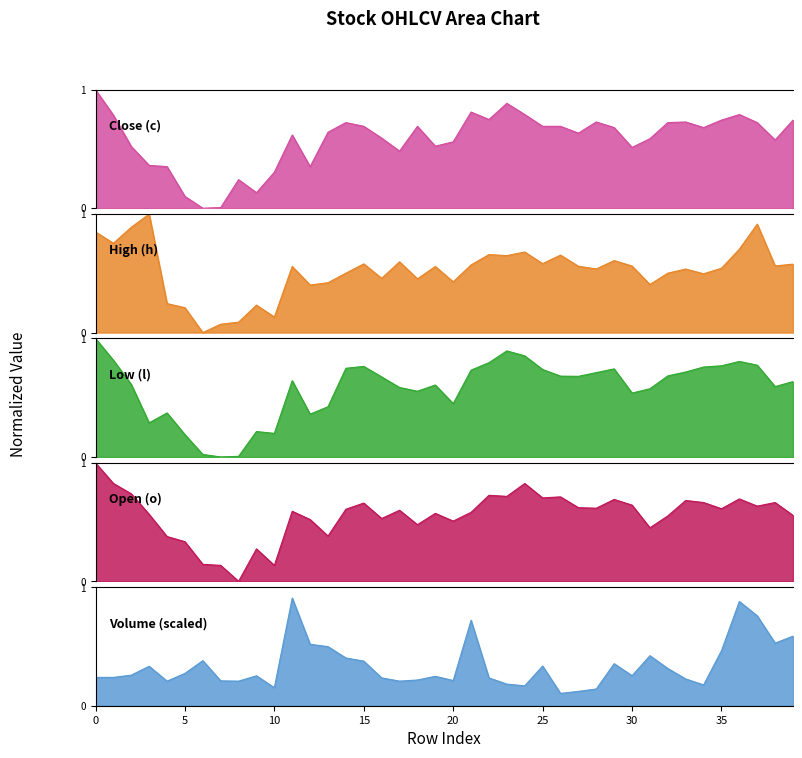

Reading right to left, transcribe all the data shown in this chart.

c: 0.7	0.6	0.7	0.8	0.7	0.7	0.7	0.7	0.6	0.5	0.7	0.7	0.6	0.7	0.7	0.8	0.9	0.7	0.8	0.6	0.5	0.7	0.5	0.6	0.7	0.7	0.6	0.4	0.6	0.3	0.1	0.2	0.0	0.0	0.1	0.4	0.4	0.5	0.8	1.0
h: 0.6	0.6	0.9	0.7	0.5	0.5	0.5	0.5	0.4	0.6	0.6	0.5	0.6	0.7	0.6	0.7	0.6	0.7	0.6	0.4	0.6	0.5	0.6	0.5	0.6	0.5	0.4	0.4	0.6	0.1	0.2	0.1	0.1	0.0	0.2	0.2	1.0	0.9	0.8	0.8
l: 0.6	0.6	0.8	0.8	0.8	0.8	0.7	0.7	0.6	0.5	0.7	0.7	0.7	0.7	0.7	0.9	0.9	0.8	0.7	0.5	0.6	0.6	0.6	0.7	0.8	0.7	0.4	0.4	0.6	0.2	0.2	0.0	0.0	0.0	0.2	0.4	0.3	0.6	0.8	1.0
o: 0.6	0.7	0.6	0.7	0.6	0.7	0.7	0.6	0.5	0.6	0.7	0.6	0.6	0.7	0.7	0.8	0.7	0.7	0.6	0.5	0.6	0.5	0.6	0.5	0.7	0.6	0.4	0.5	0.6	0.1	0.3	0.0	0.1	0.1	0.3	0.4	0.6	0.7	0.8	1.0
v_scaled: 0.6	0.5	0.8	0.9	0.5	0.2	0.2	0.3	0.4	0.3	0.4	0.1	0.1	0.1	0.3	0.2	0.2	0.2	0.7	0.2	0.2	0.2	0.2	0.2	0.4	0.4	0.5	0.5	0.9	0.2	0.3	0.2	0.2	0.4	0.3	0.2	0.3	0.3	0.2	0.2